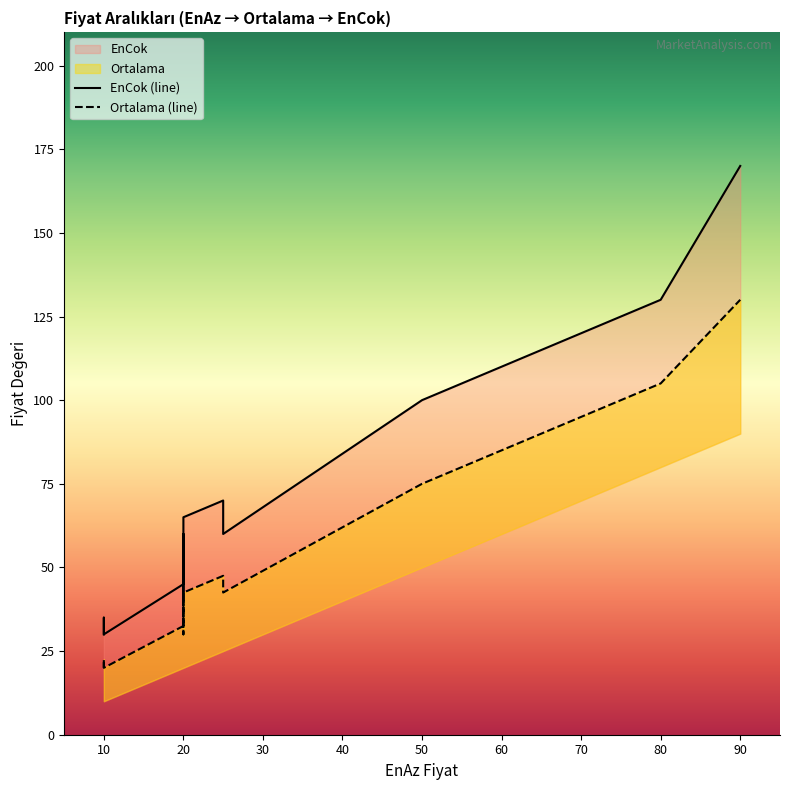

What is the sum of all Ortalama values?

995.0